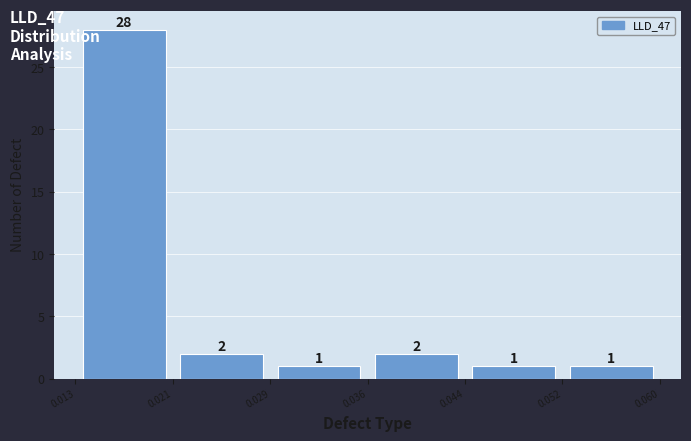

Over which range of the x-axis is the bar tallest?

0.013 to 0.021